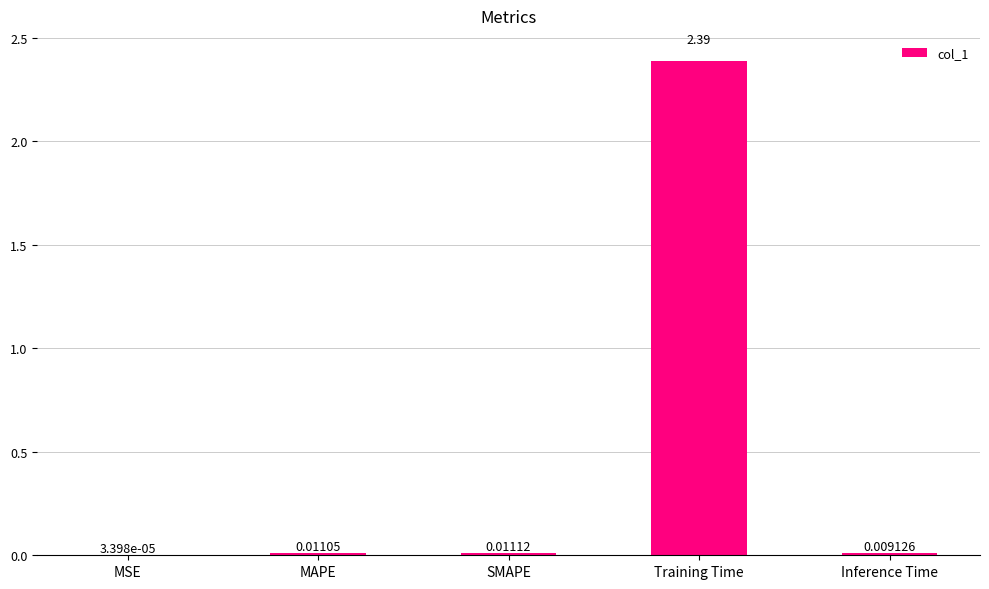

Where is the data nearest to the value 1?

SMAPE